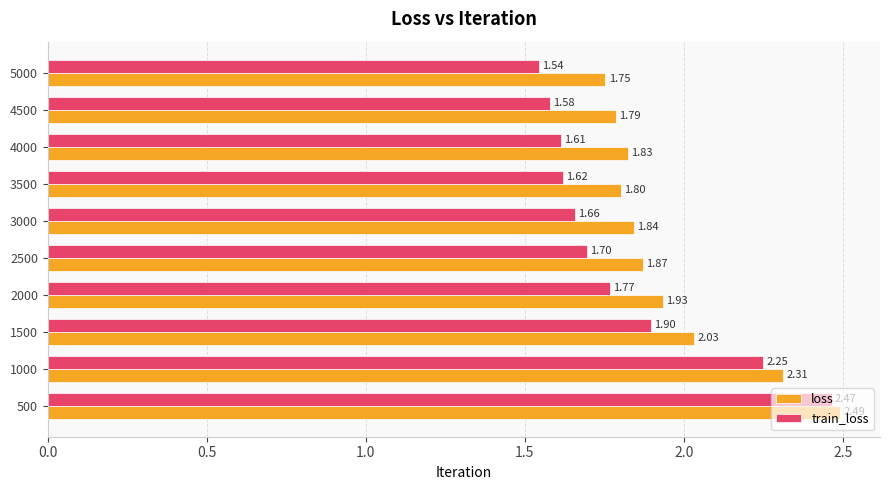

What is the difference between the loss values at 500 and 4000?

0.7